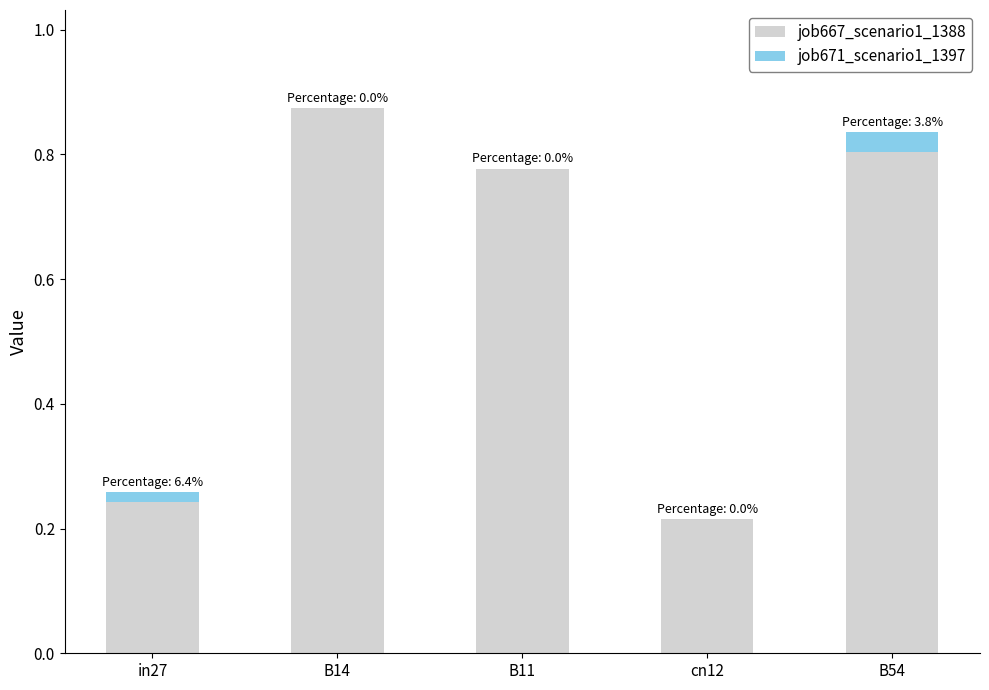

True or false: job667_scenario1_1388 has a value of 0.8 at B11.

True